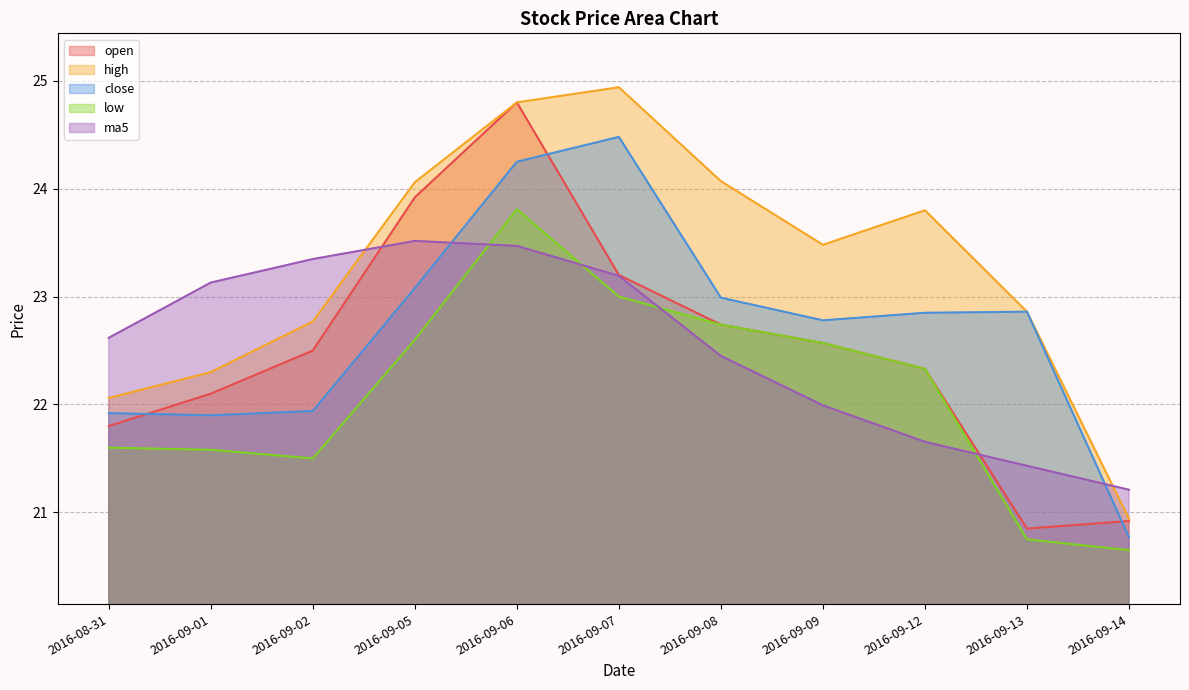

What is the total value across all series at 2016-08-31?

110.0